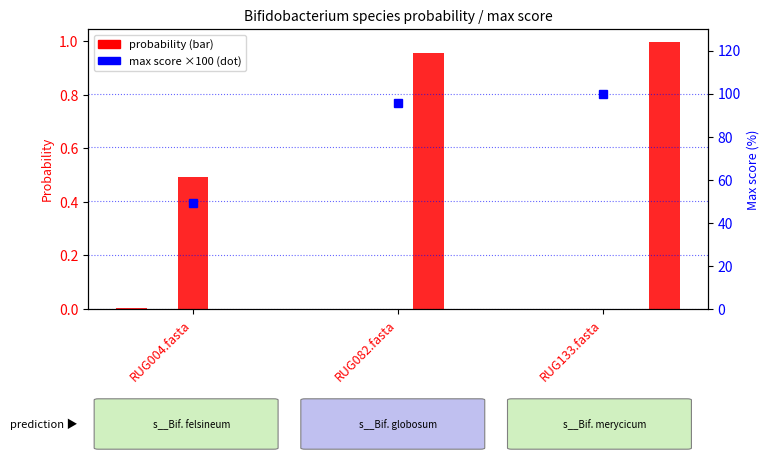

At which label does Bifidobacterium actinocoloniiforme reach its peak?

RUG004.fasta